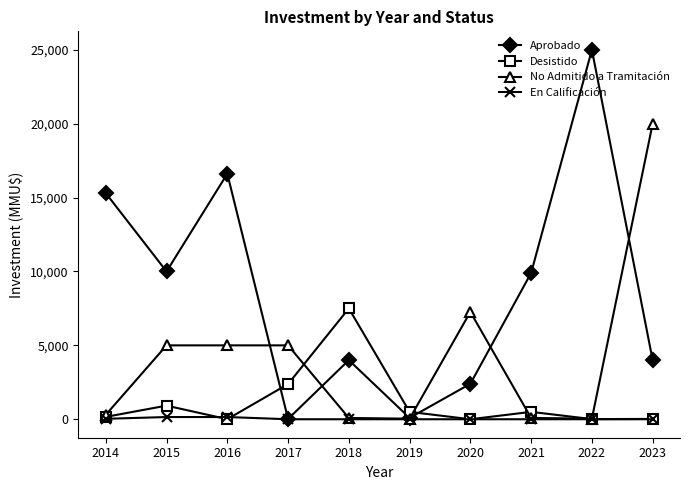

Is the value of En Calificación at 2023 greater than the value of Aprobado at 2020?

No